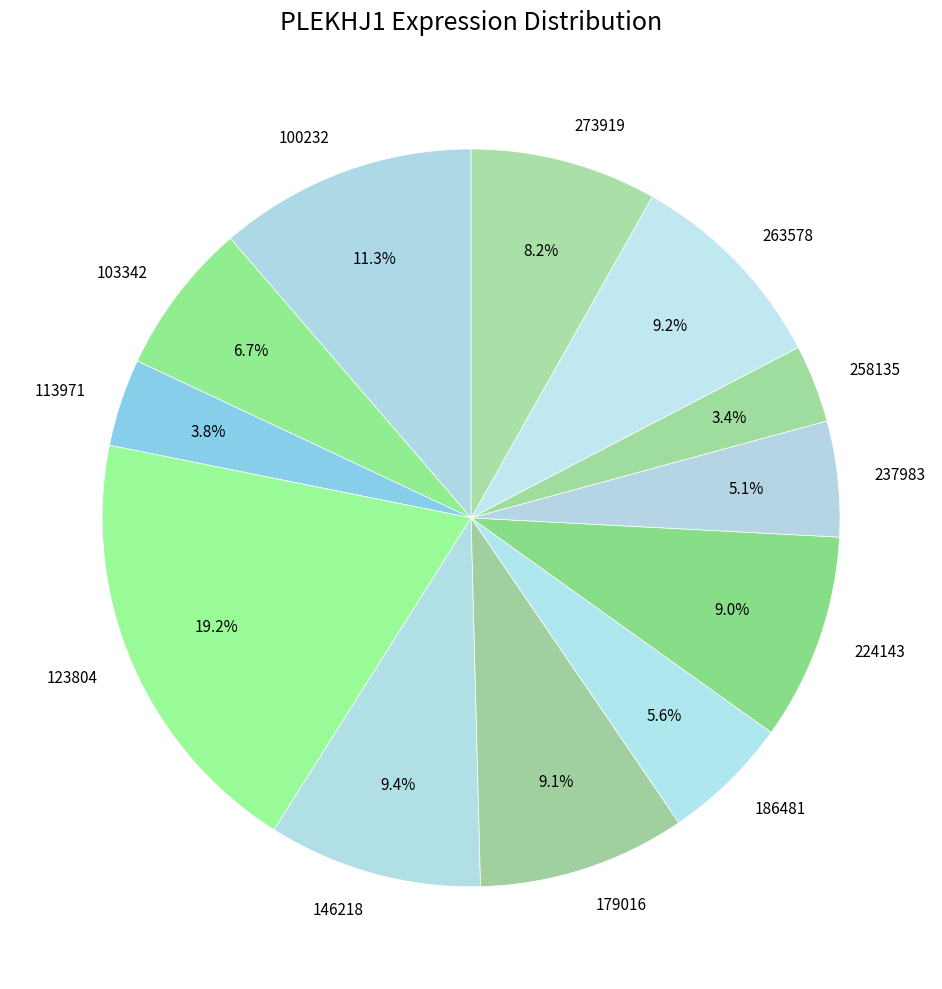

To the nearest percent, what is the difference between the largest and smallest slice percentages?

16%